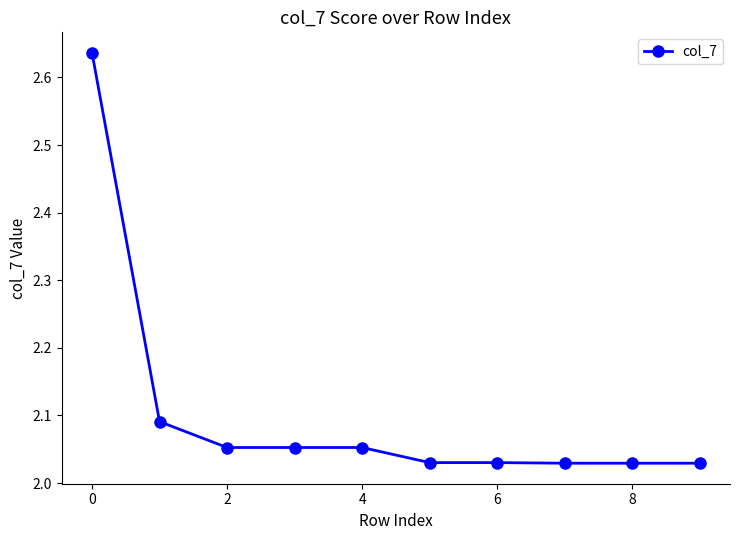

What is the sum of all values?

21.0